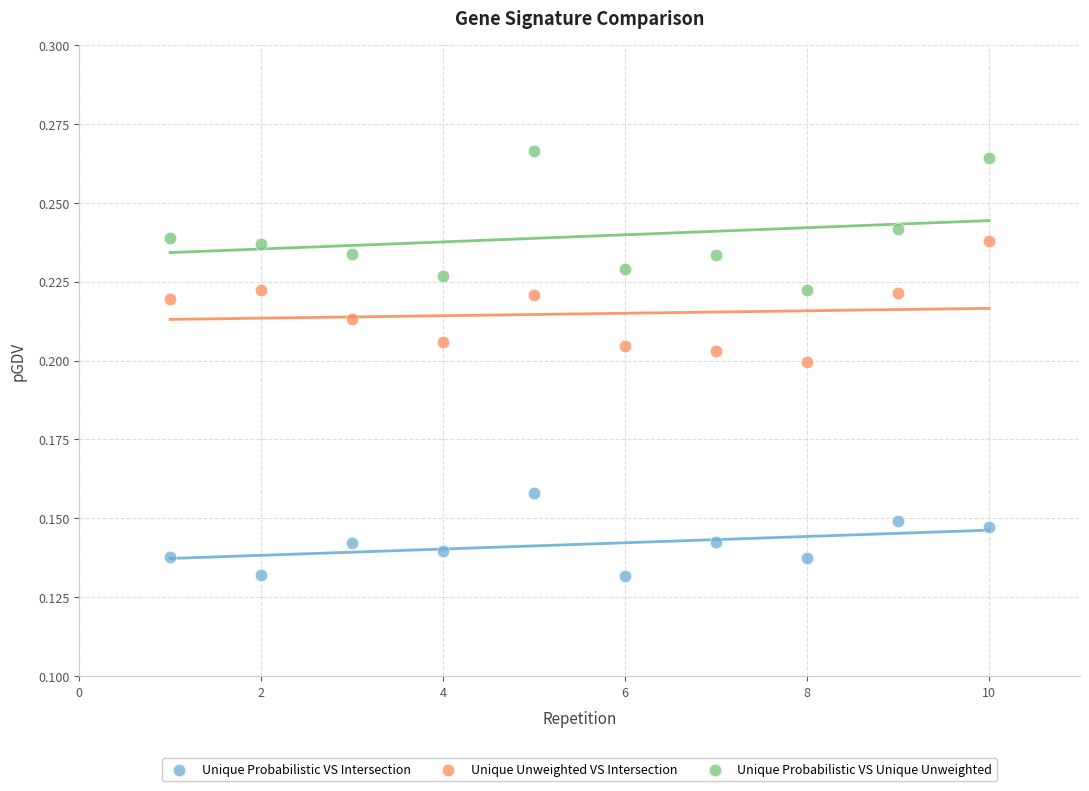

Which series reaches the minimum Y coordinate?

Unique Probabilistic VS Intersection